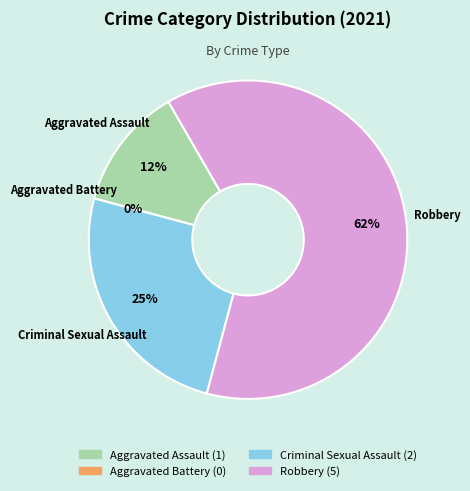

Rank the categories by value from highest to lowest.

Robbery, Criminal Sexual Assault, Aggravated Assault, Aggravated Battery